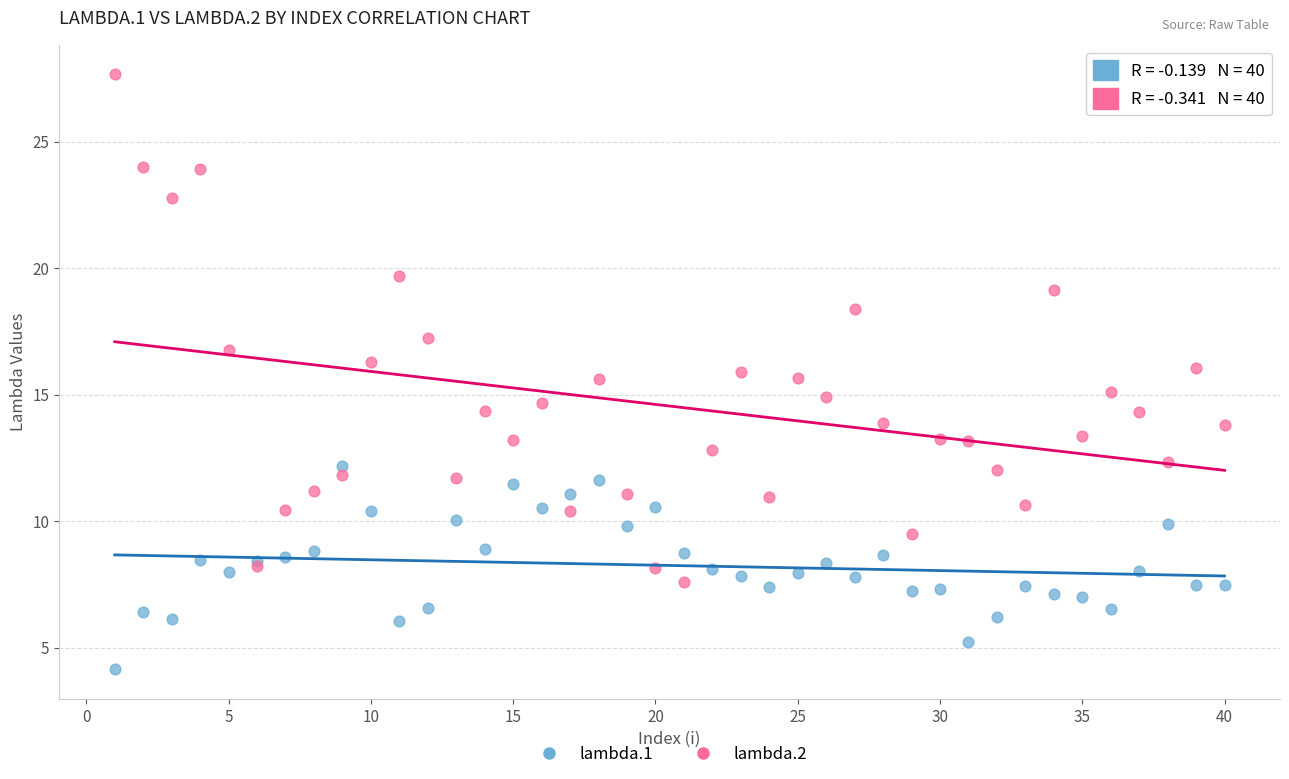

Which series reaches the maximum Y coordinate?

lambda.2